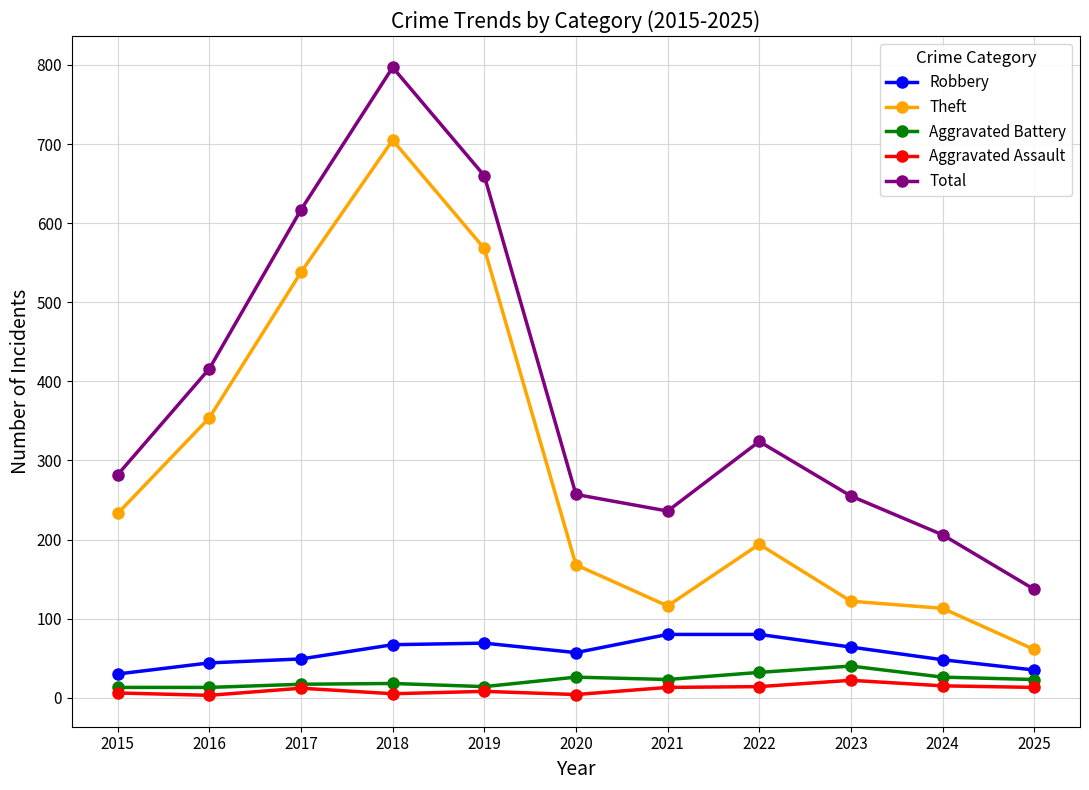

Does the chart have visible grid lines?

Yes